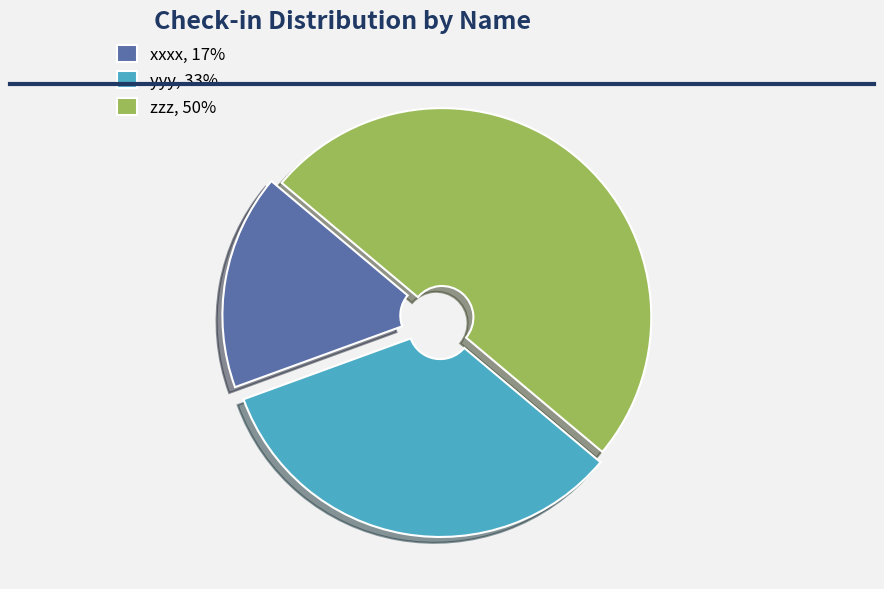

Is it true that xxxx, 17% is 17% of the pie?

True